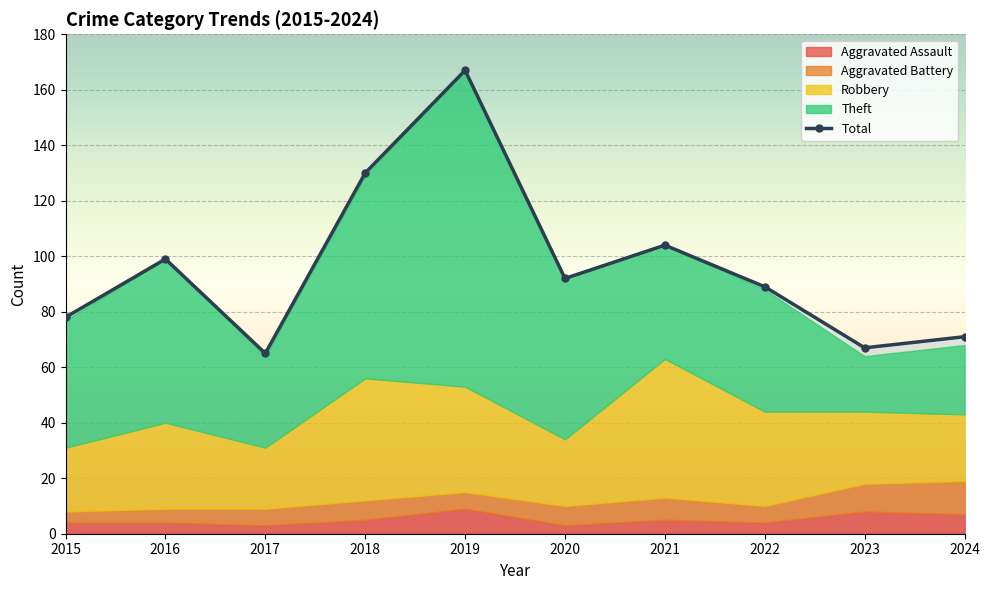

The chart shows a value of 30 at 2020. True or false?

False